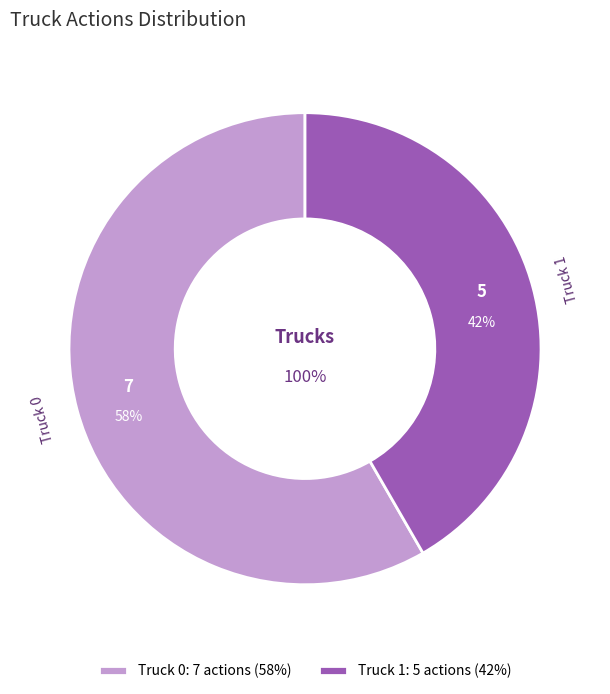

Which category has the biggest portion of the pie?

Truck 0